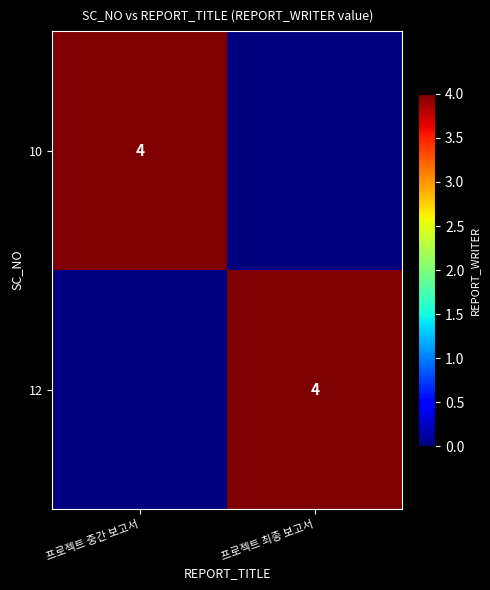

At which category is the sum across all series the highest?

프로젝트 중간 보고서